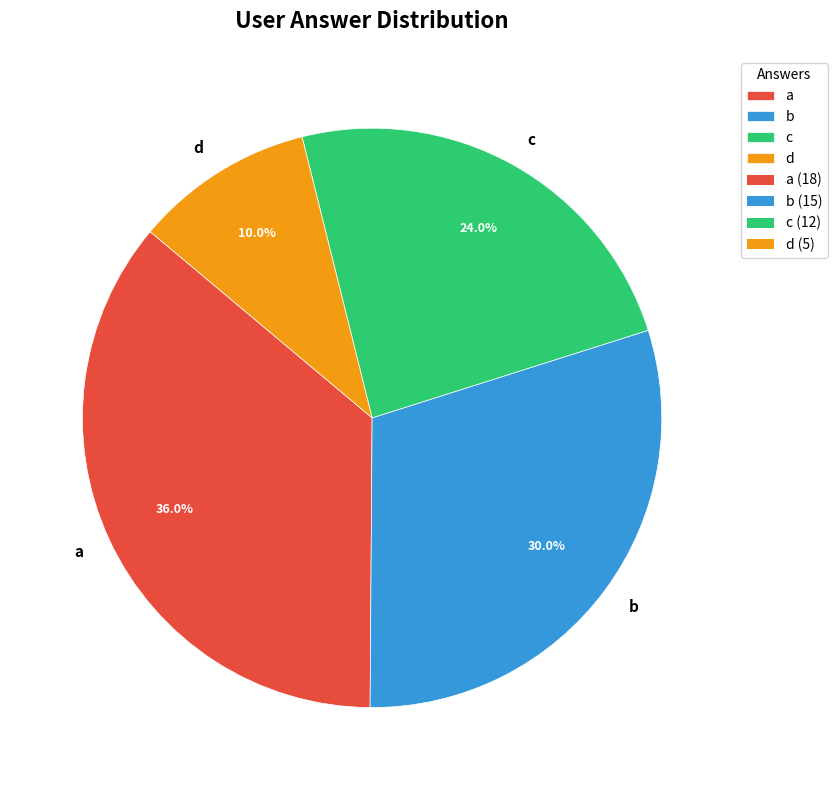

Does c represent more than half of the total?

No